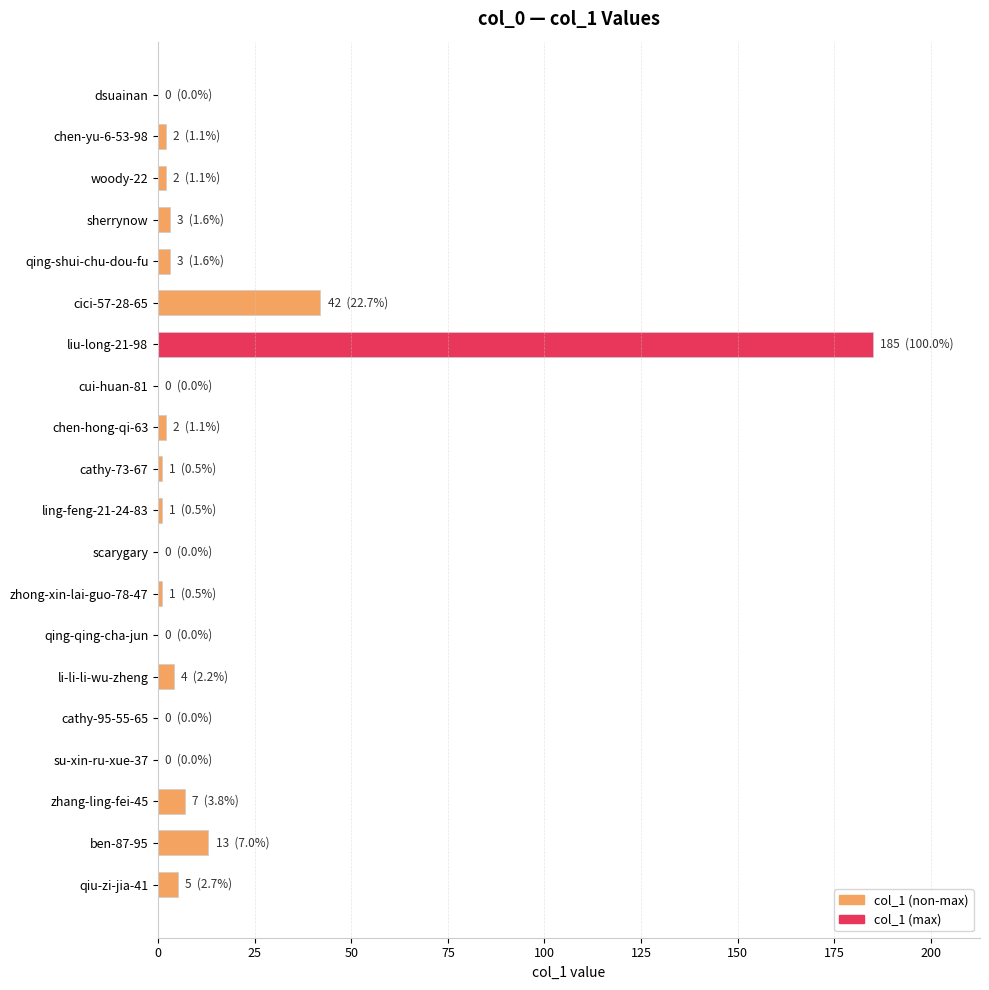

The chart shows a value of 0 at su-xin-ru-xue-37. True or false?

True